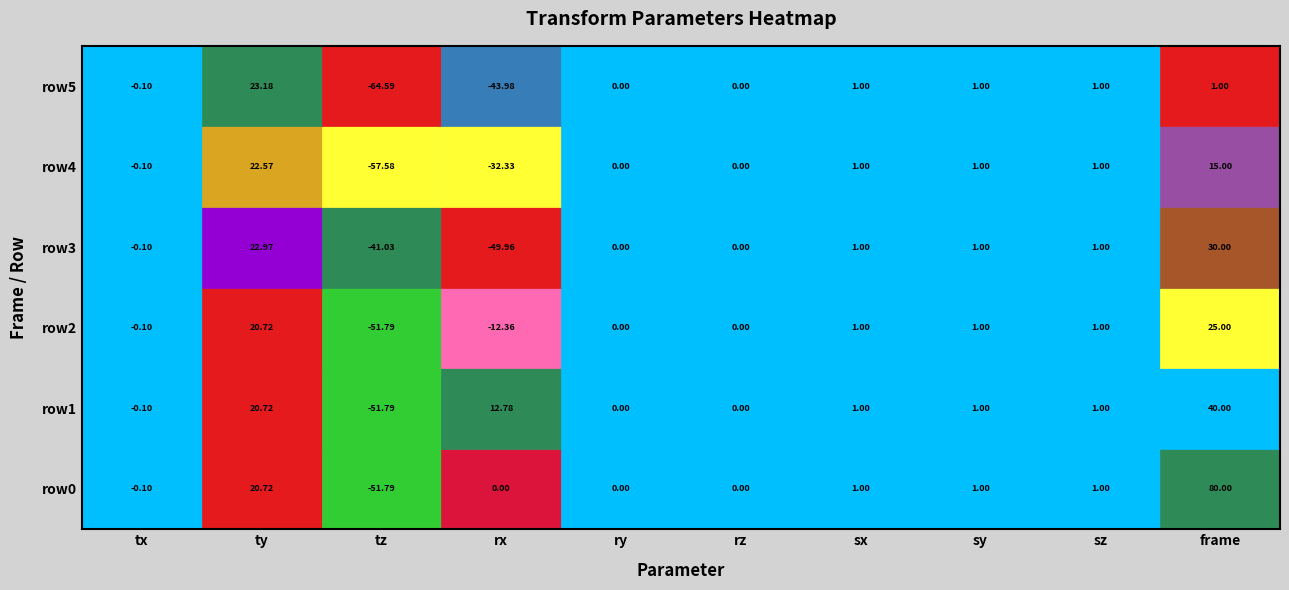

What is the lowest value of the frame series?

1.0